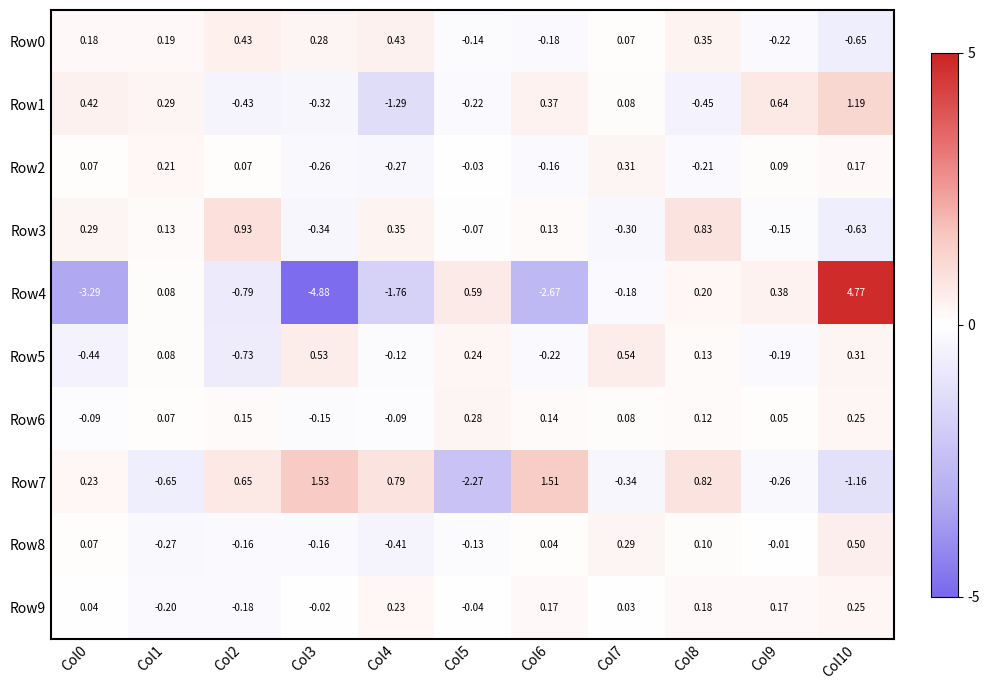

Is the value of Row5 at Col4 greater than the value of Row3 at Col6?

No